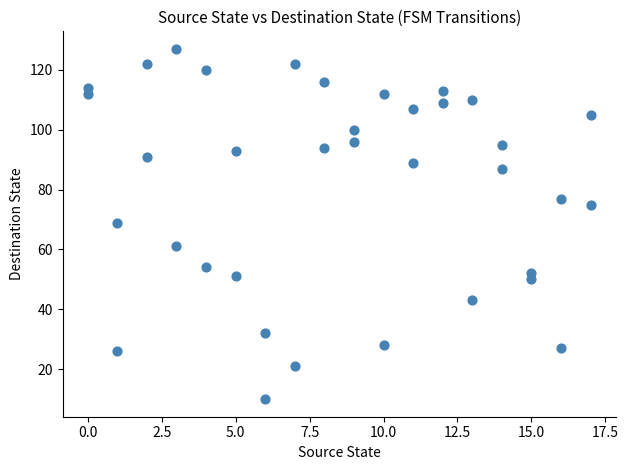

What is the range of X values (max minus min)?

17